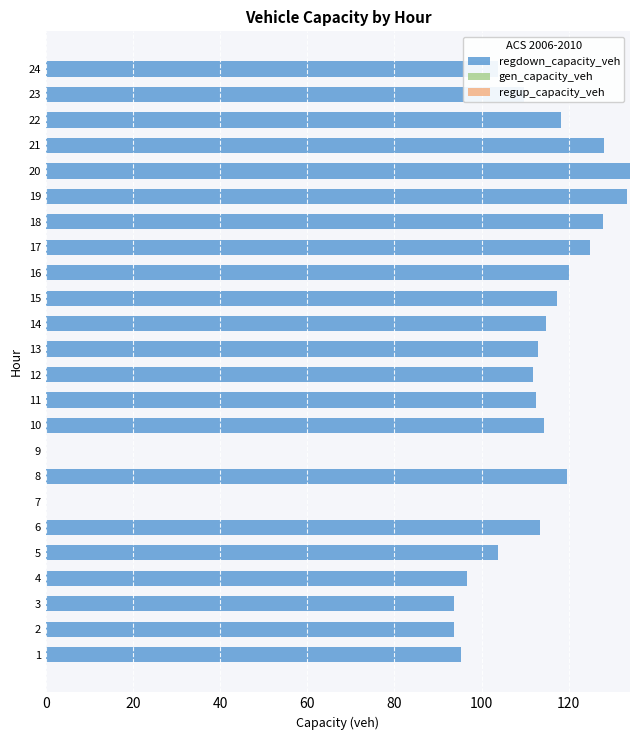

What is the sum of the values at 4 and 1?

191.9